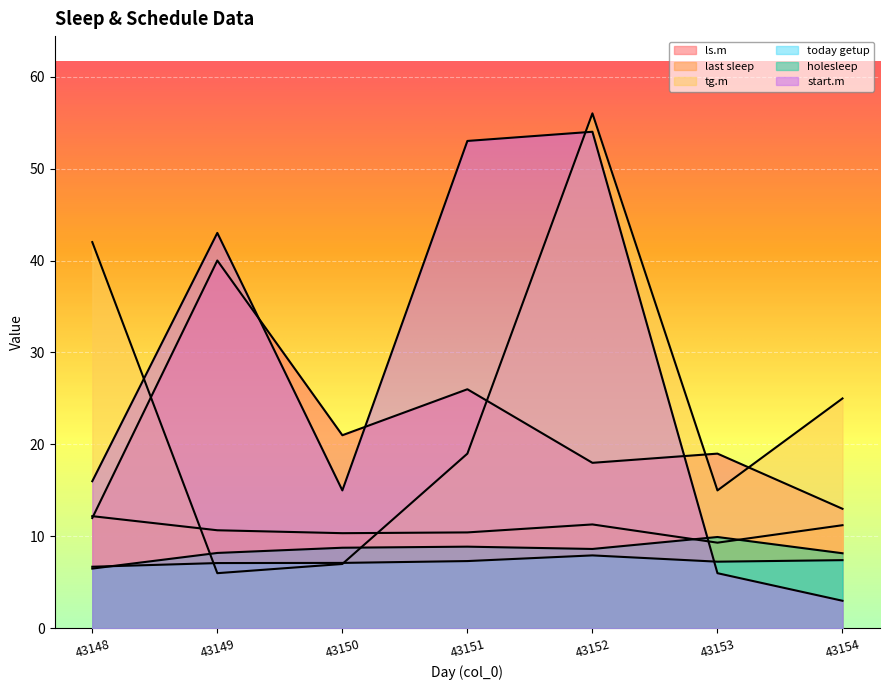

Where is the first local minimum for start.m?

43150